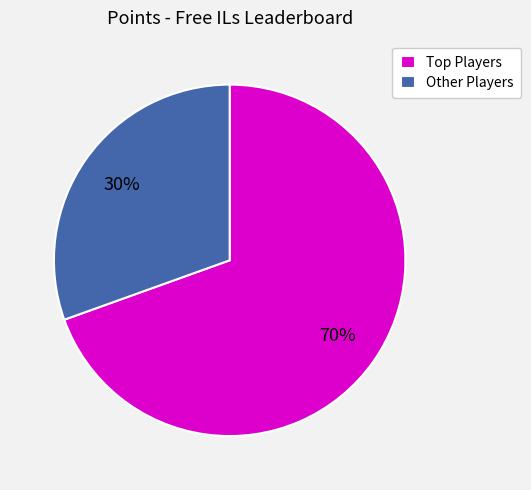

Does any single category account for the majority?

Yes